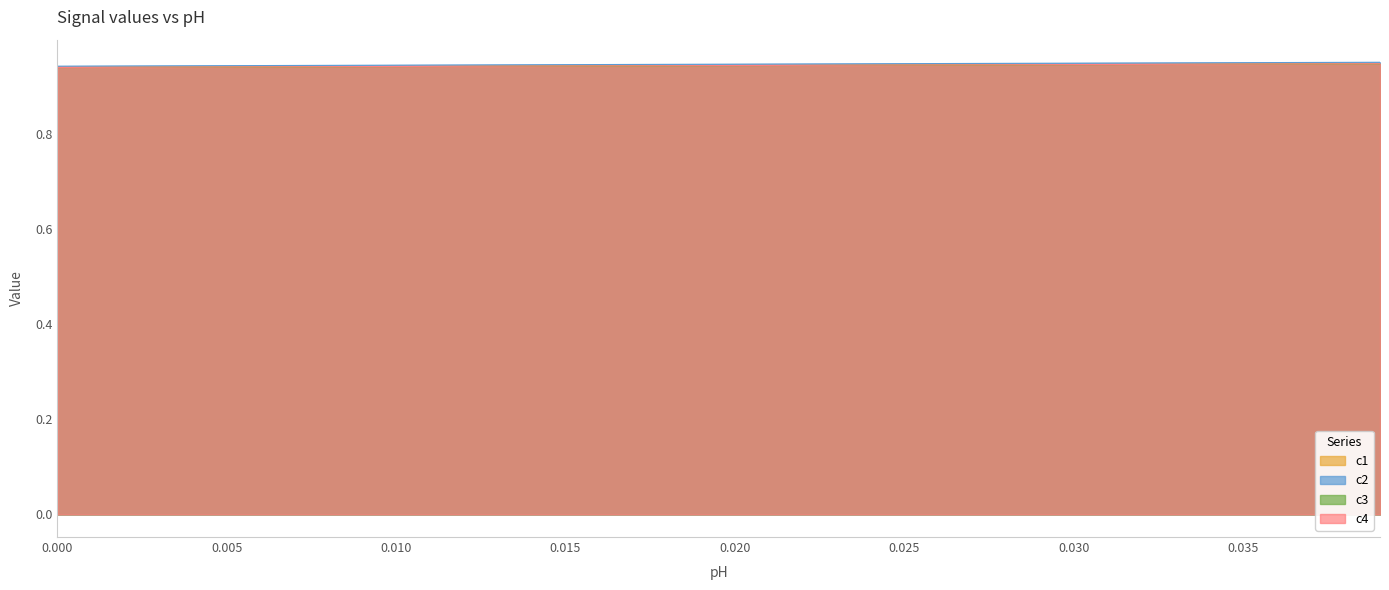

True or false: c4 and c2 cross at least once.

False